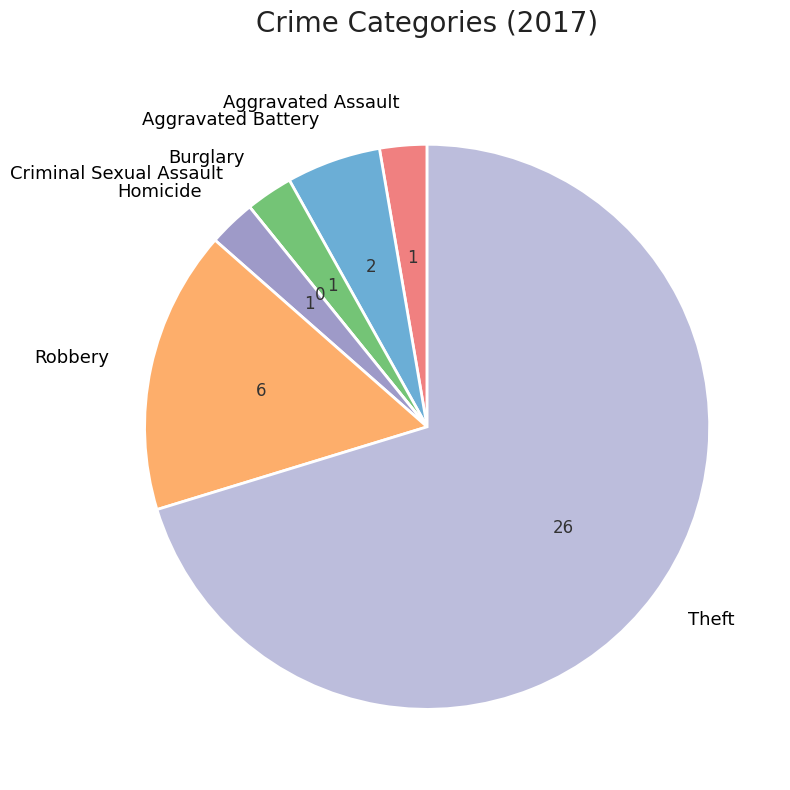

Which has a higher value, Robbery or Burglary?

Robbery